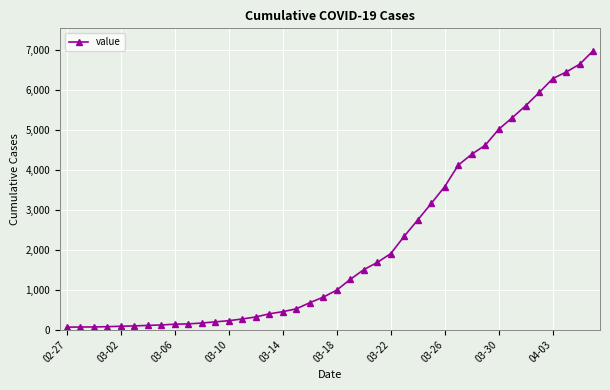

What is the maximum value shown in the chart?

6995